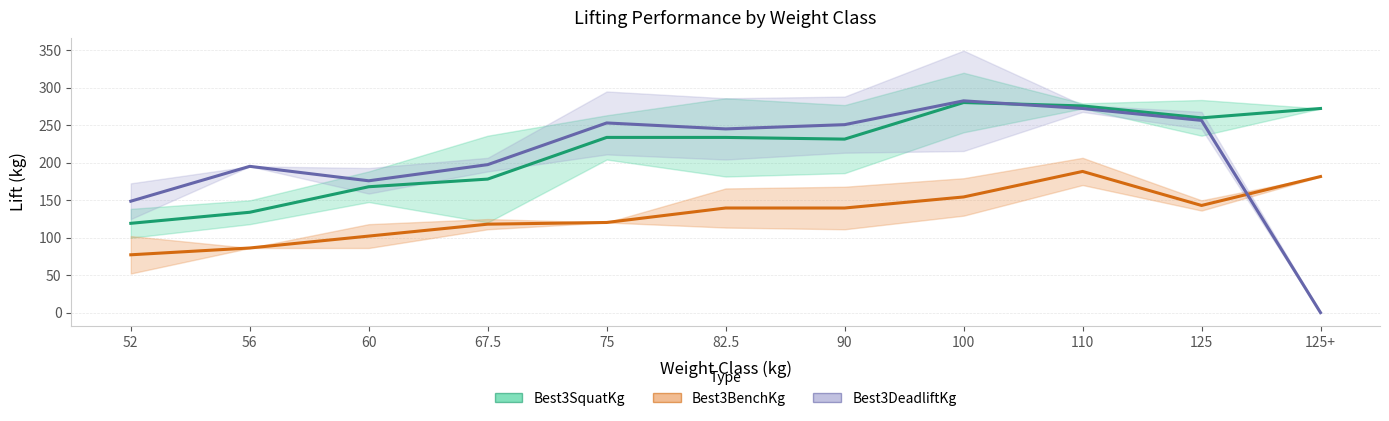

Does the chart display data point markers on the line(s)?

No